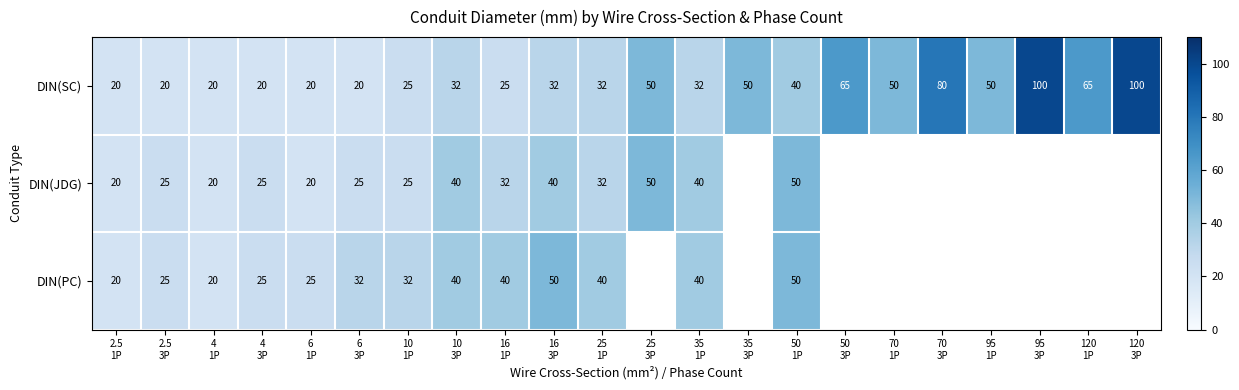

What is the lowest value of the DIN(SC) series?

20